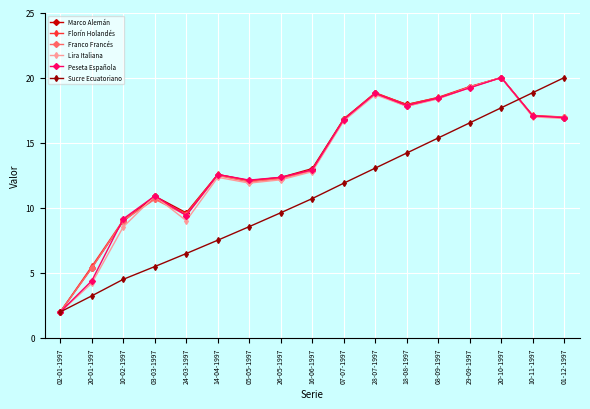

What is the difference between the maximum and minimum values in the Franco Francés series?

18.0